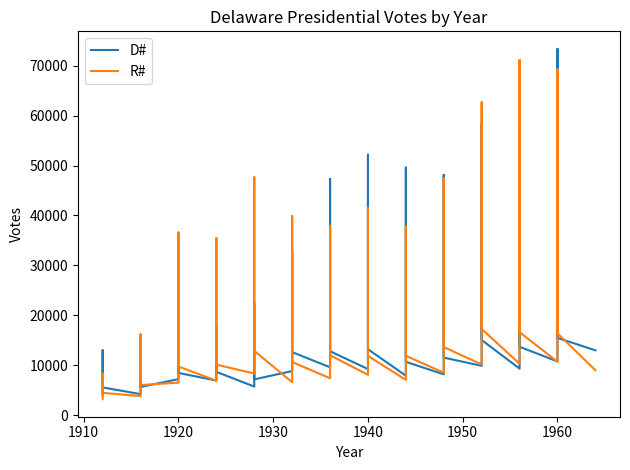

Count the number of categories in the chart.

40